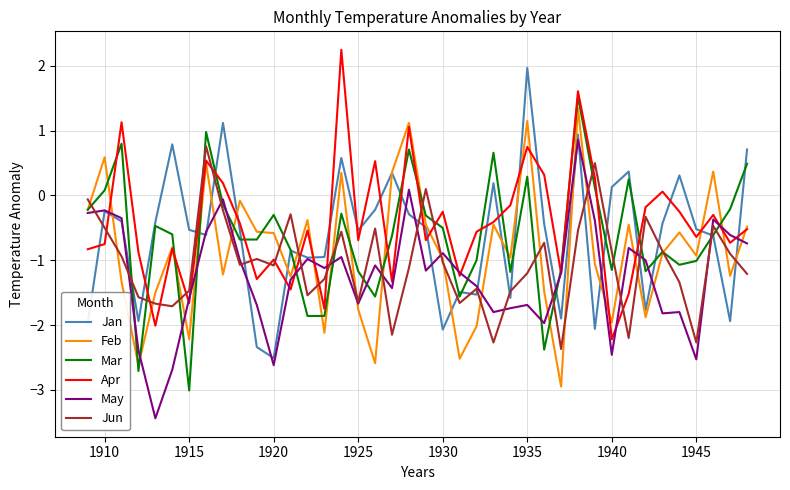

What are all the series names shown in the legend?

Jan, Feb, Mar, Apr, May, Jun